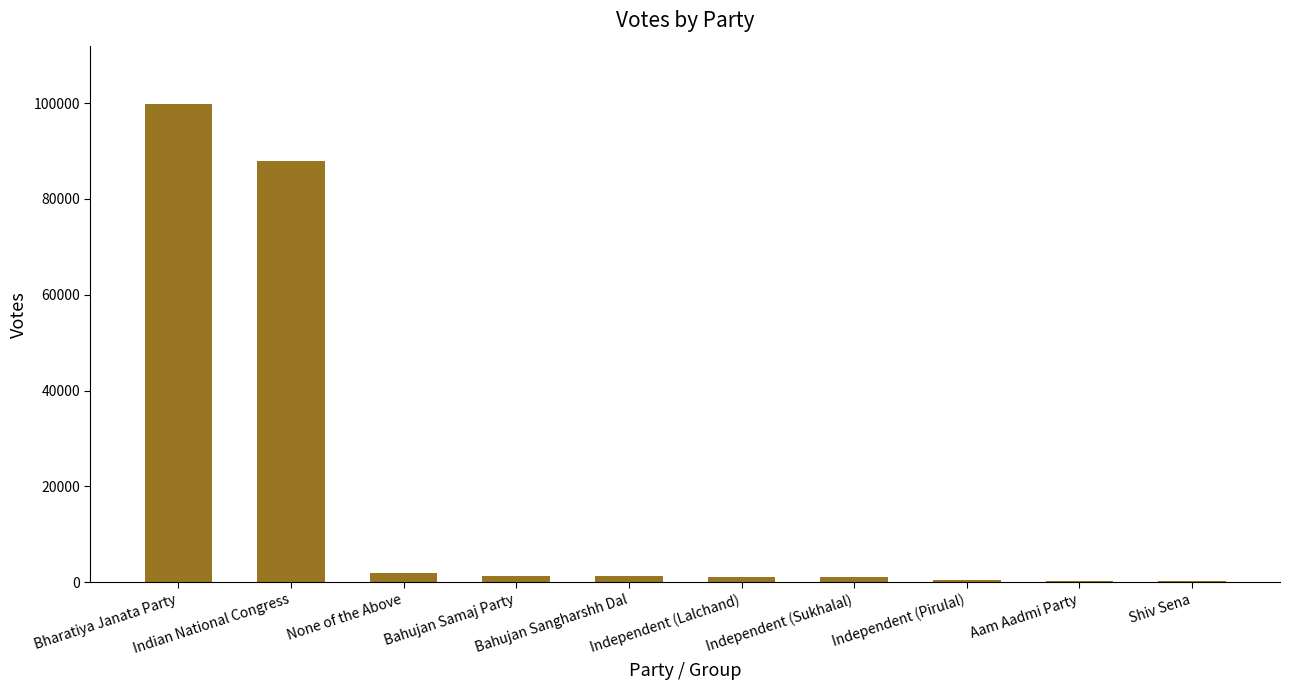

What is the difference between the maximum and minimum values?

99472